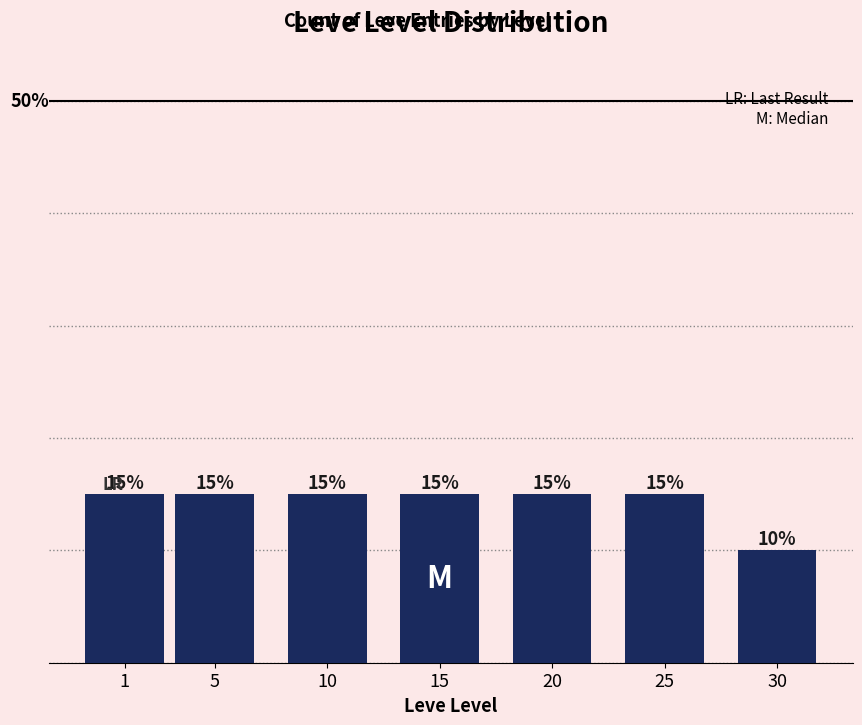

Does the chart contain any negative values?

No